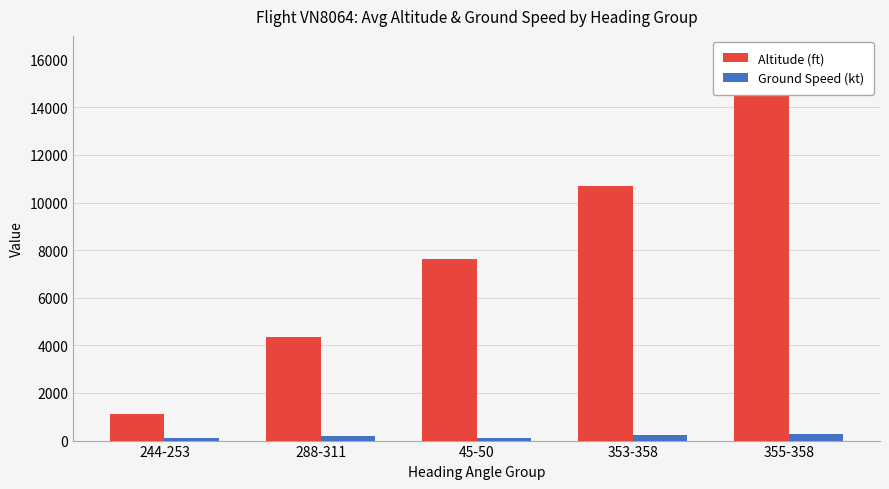

Rank the series at 244-253 from highest to lowest value.

Altitude (ft), Ground Speed (kt)